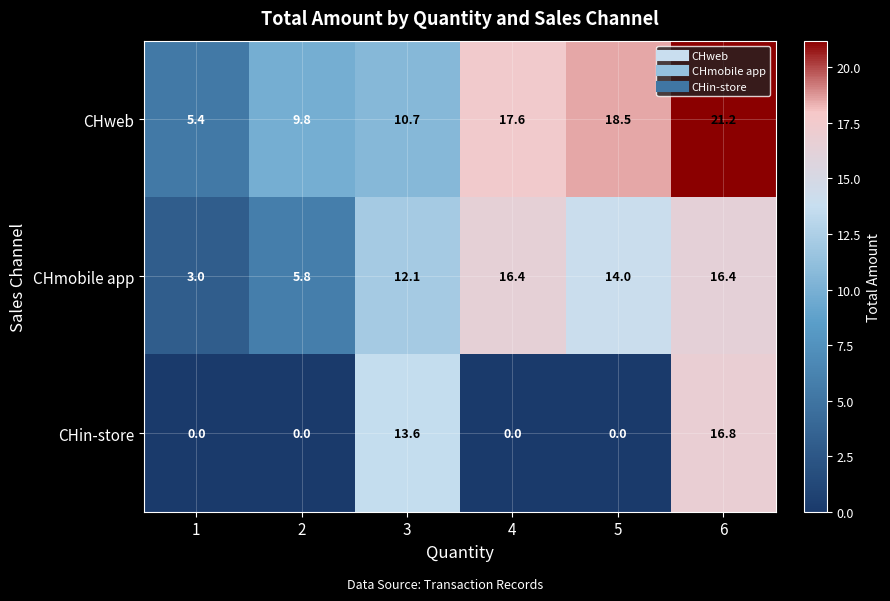

Which series has the largest range (max minus min)?

CHin-store